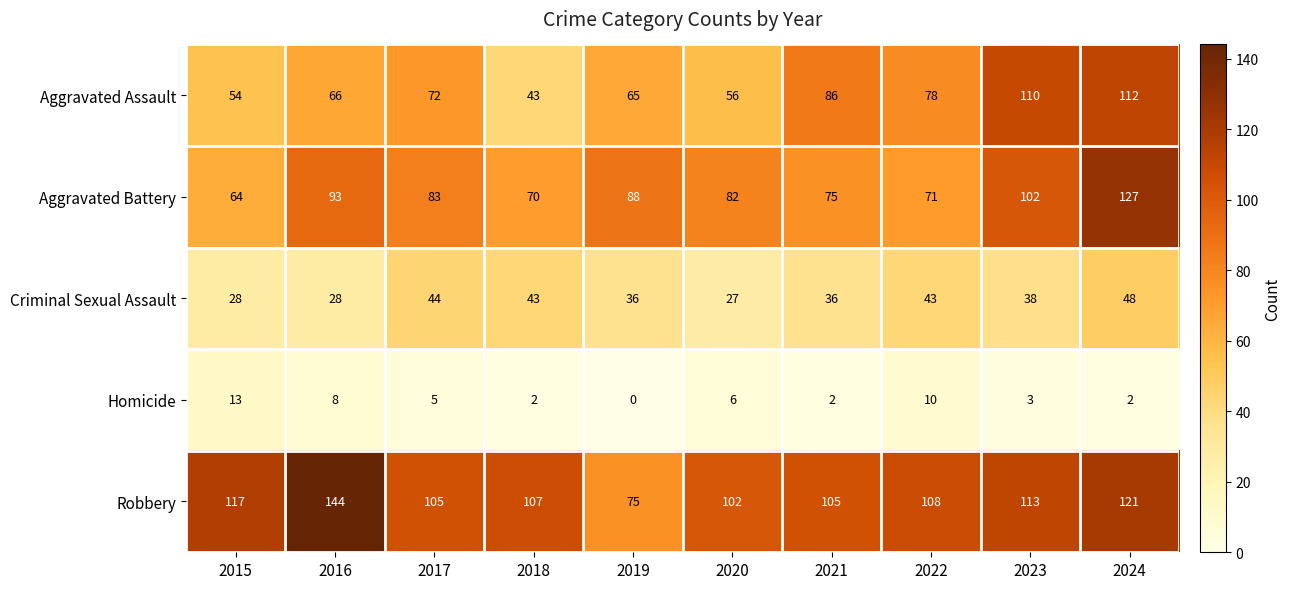

Rank the series by their maximum value, from highest to lowest.

Robbery, Aggravated Battery, Aggravated Assault, Criminal Sexual Assault, Homicide